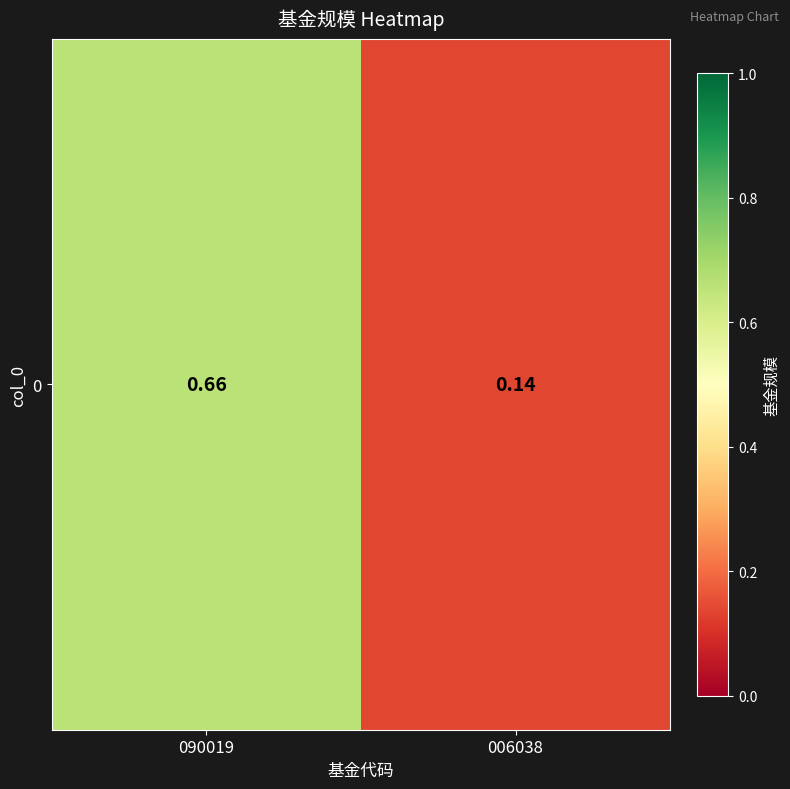

What is the difference between the values at 090019 and 006038?

0.5